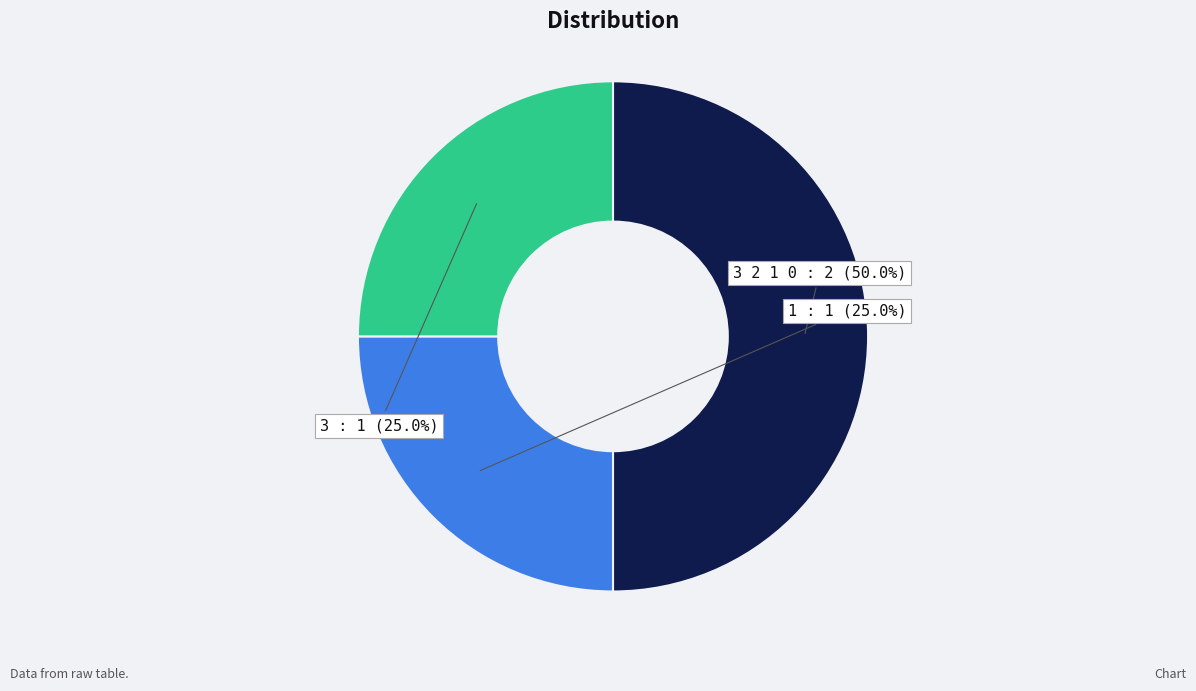

Count the number of slices in the pie.

3